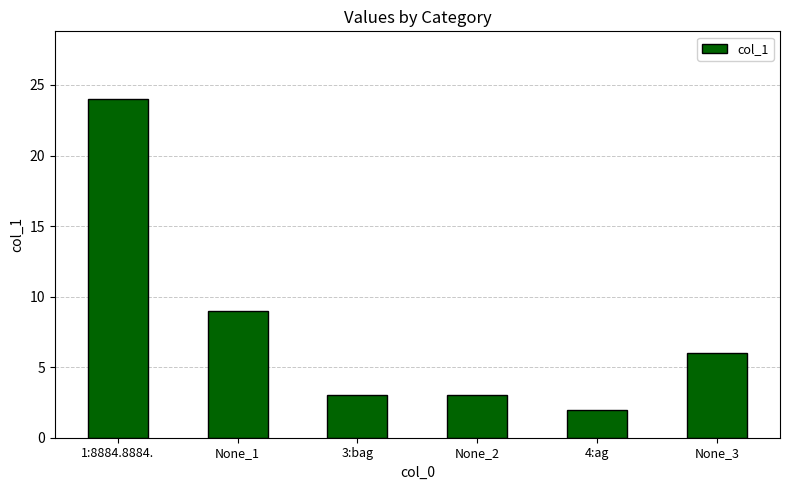

What is the label of the 1st bar from the left?

1:8884.8884.